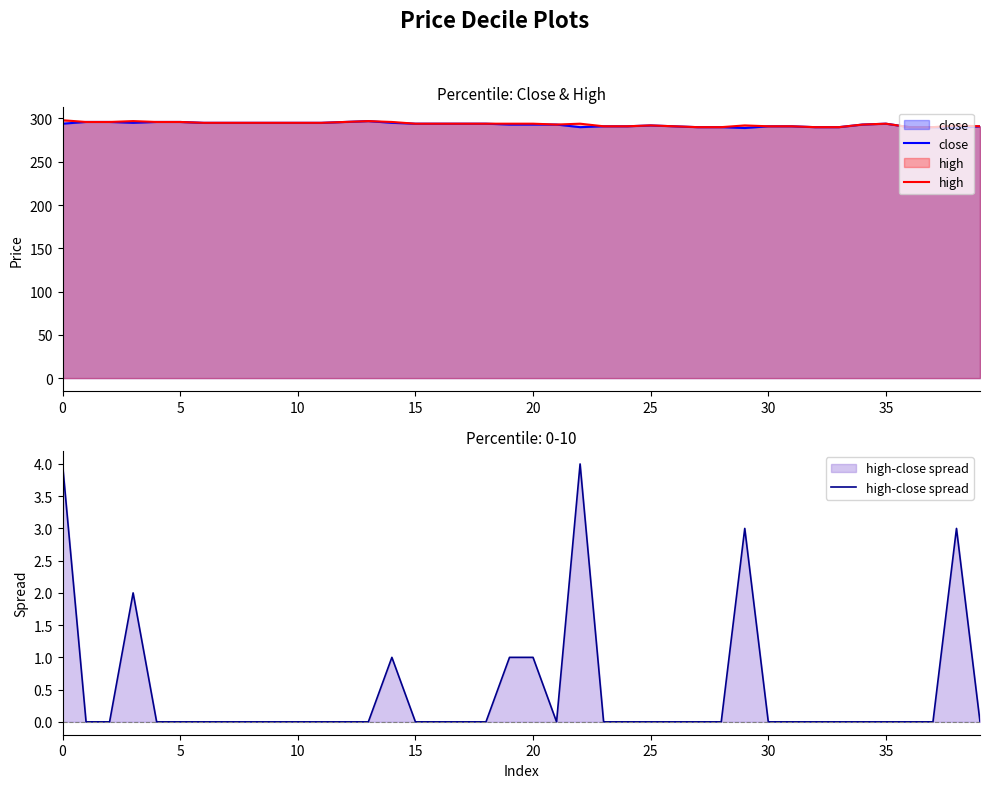

What is the value of the high point at the 17th from the left?

294